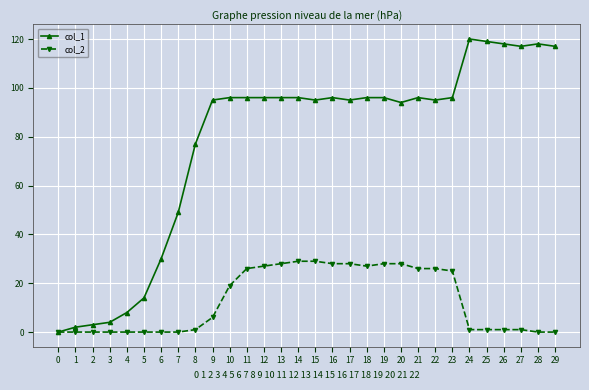

What is the difference between the highest and lowest values at 7?

49